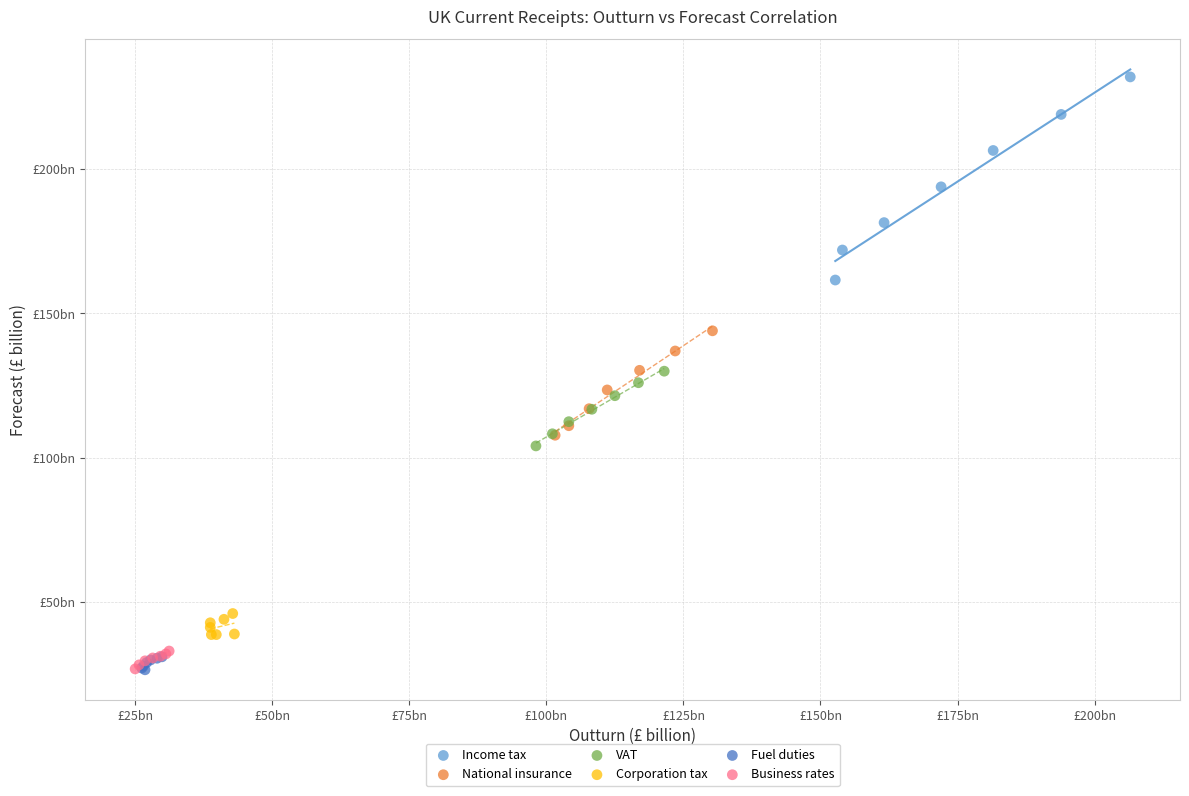

What are all the series names shown in the legend?

Income tax, National insurance, VAT, Corporation tax, Fuel duties, Business rates